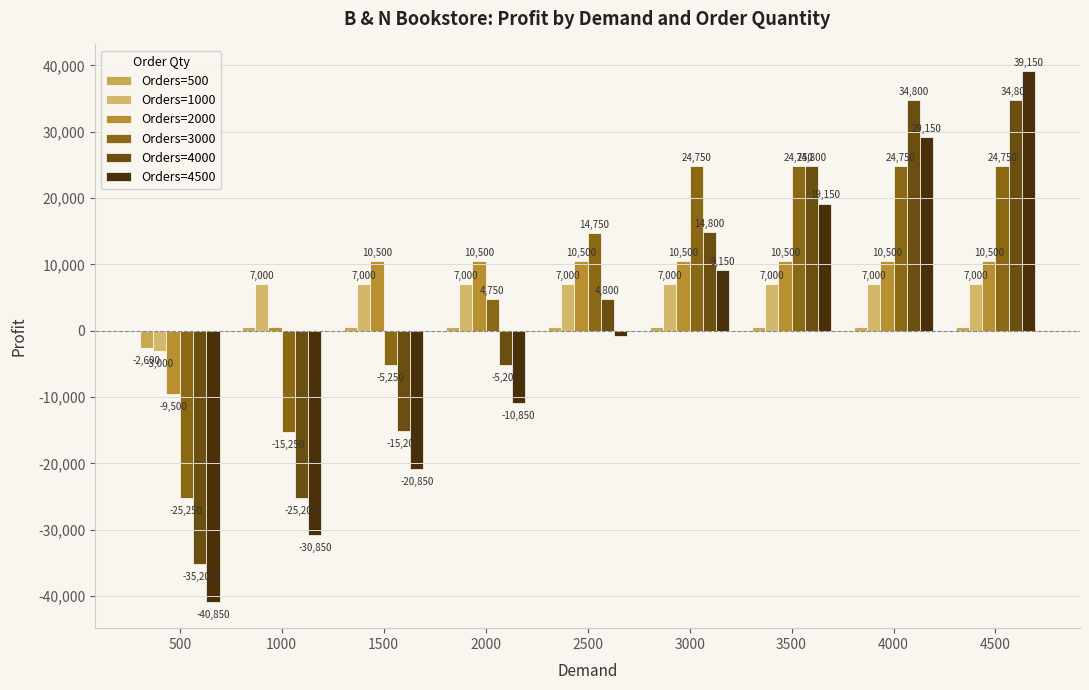

How many data points in Orders=4500 are less than -850?

4